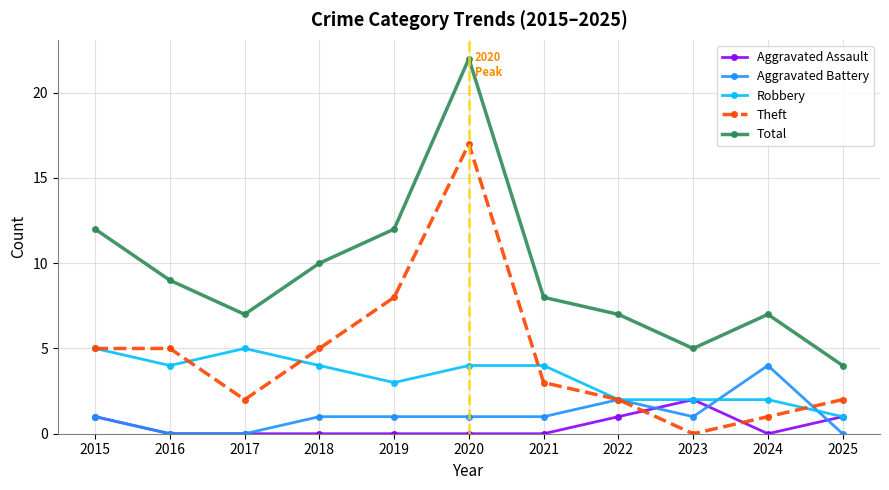

At which category does Theft reach its first local valley?

2017